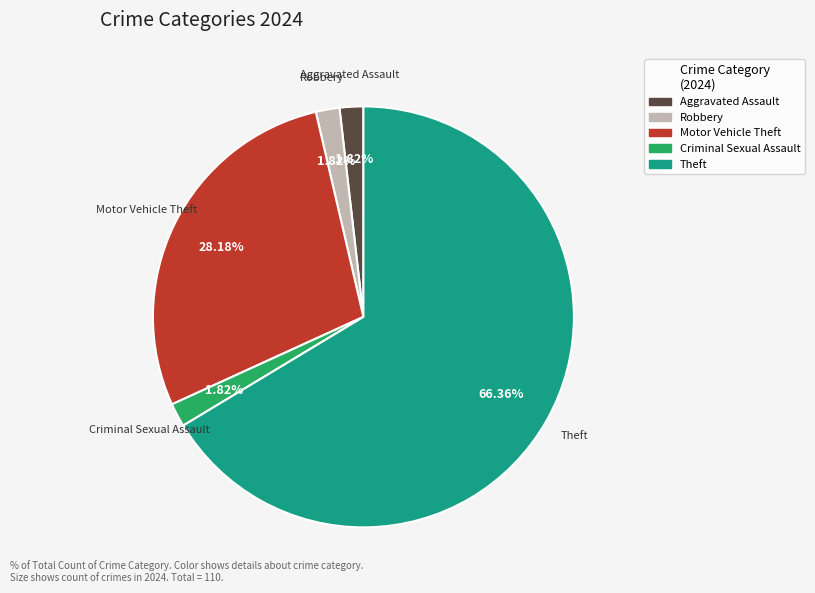

Which category accounts for the majority?

Theft